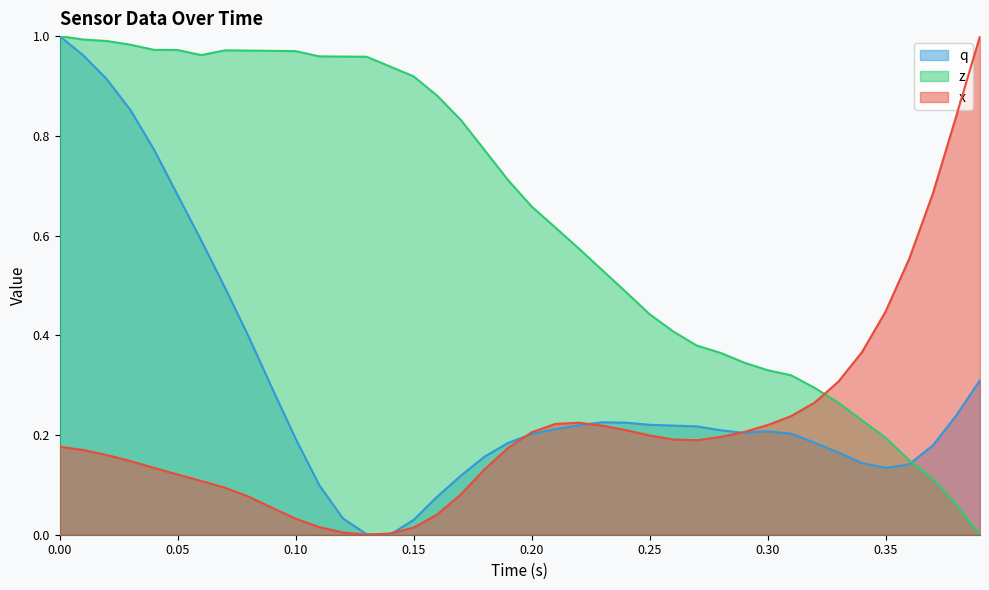

The z series shows 0.3 at 0.35. True or false?

False